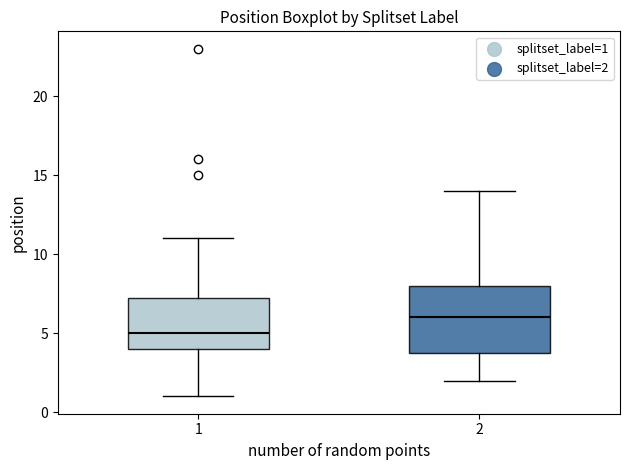

Where does the upper whisker of the box at x = 1 end on the y-axis? The values are not printed on the chart, so give them approximately, as read against the axis.

11.0